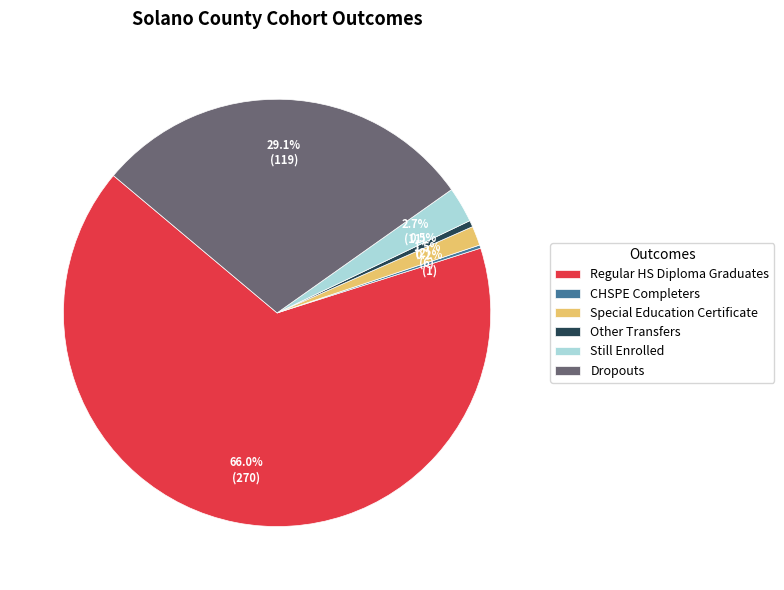

Which has a higher value, Other Transfers or Dropouts?

Dropouts